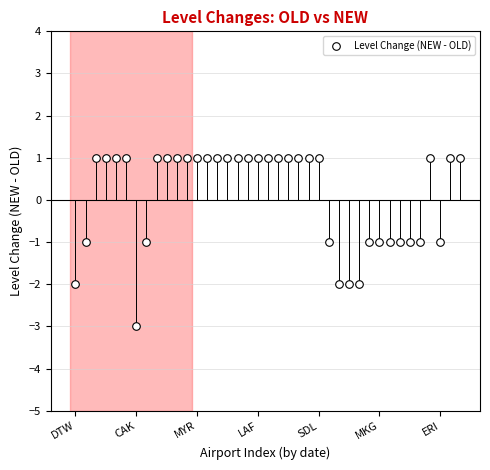

What is the range of Y values (max minus min)?

4